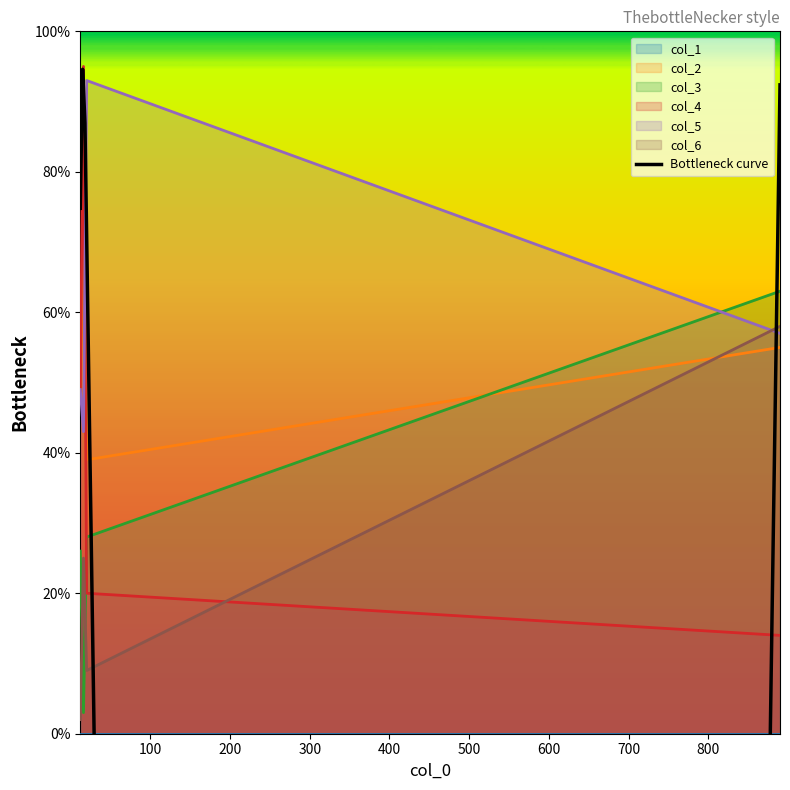

True or false: col_3 and col_5 intersect in this chart.

True